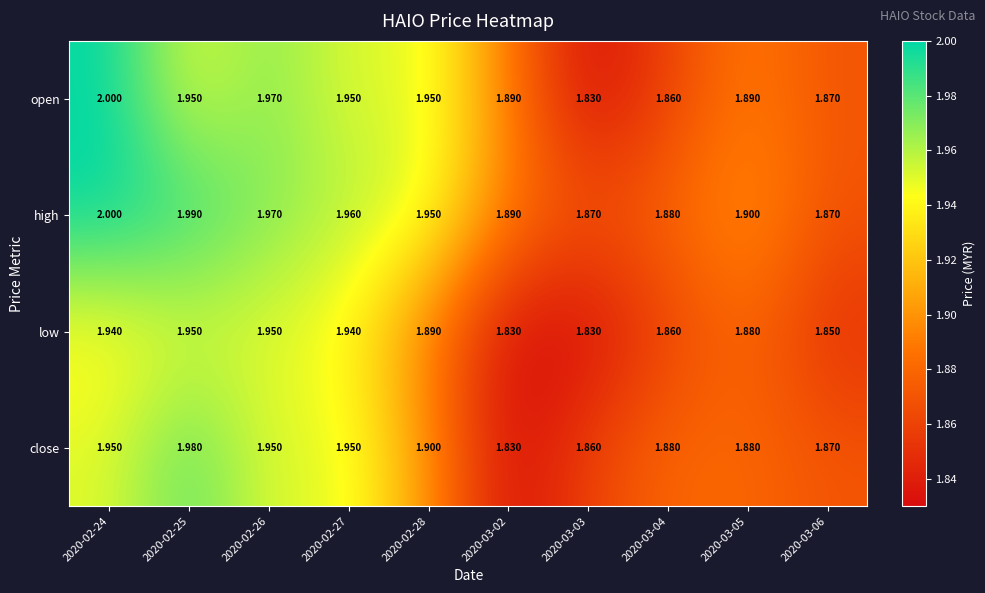

List the series in order of their overall mean, lowest first.

low, close, open, high